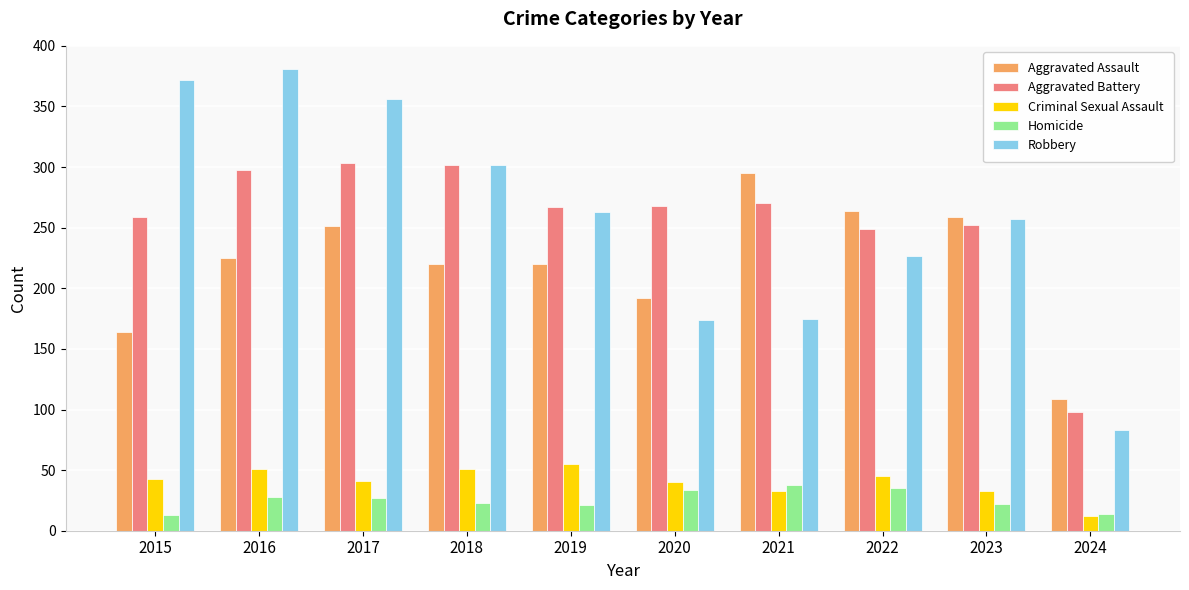

What is the lowest value of the Criminal Sexual Assault series?

12